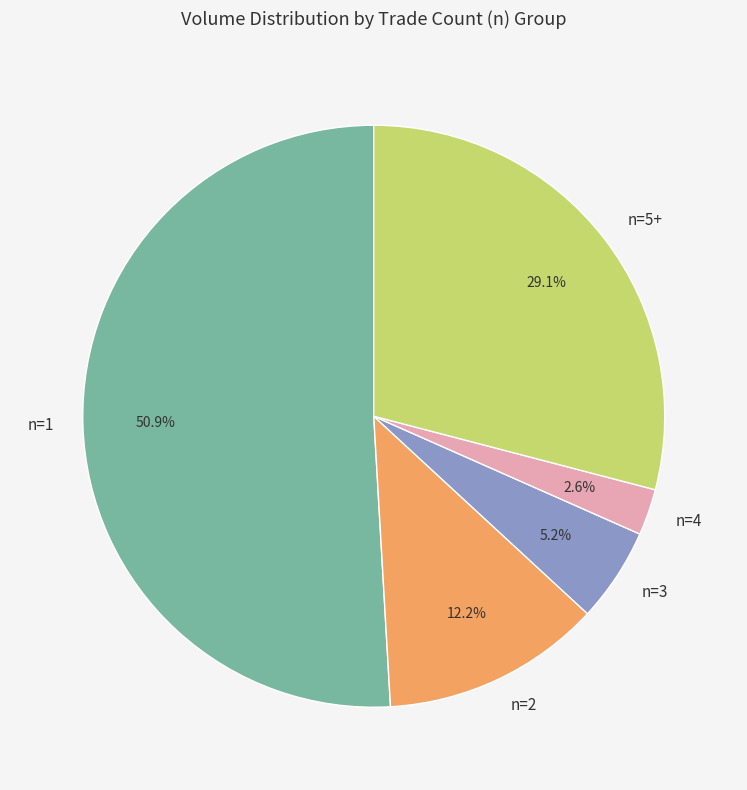

What percentage do n=5+ and n=1 together represent?

80.0%